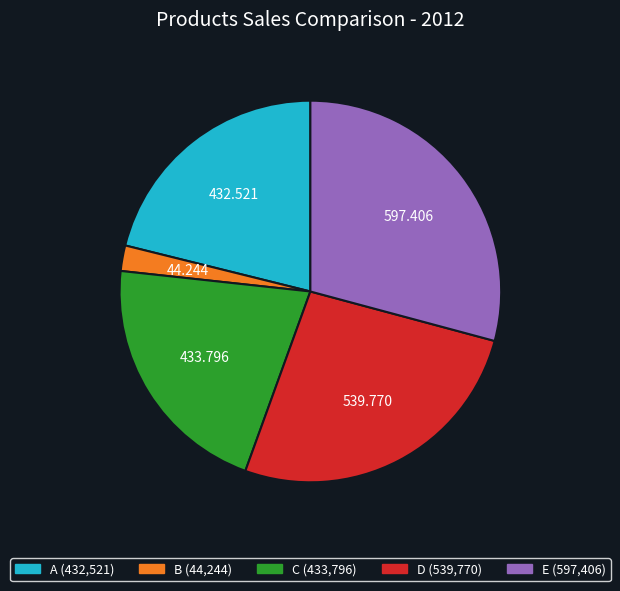

Combined, do E and B account for over 50%?

No